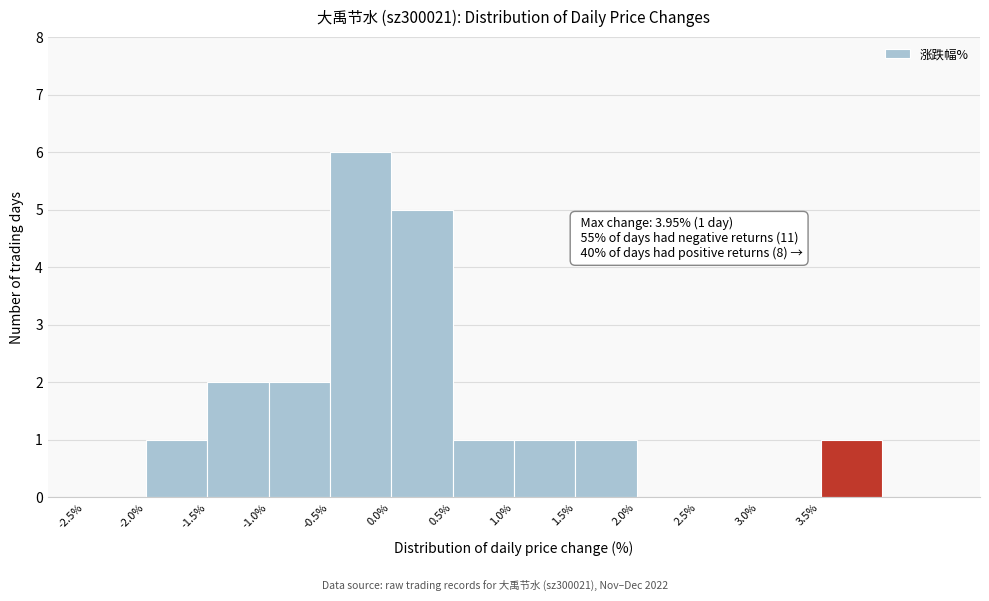

Over which range of the x-axis is the bar tallest?

-0.5 to 0.0